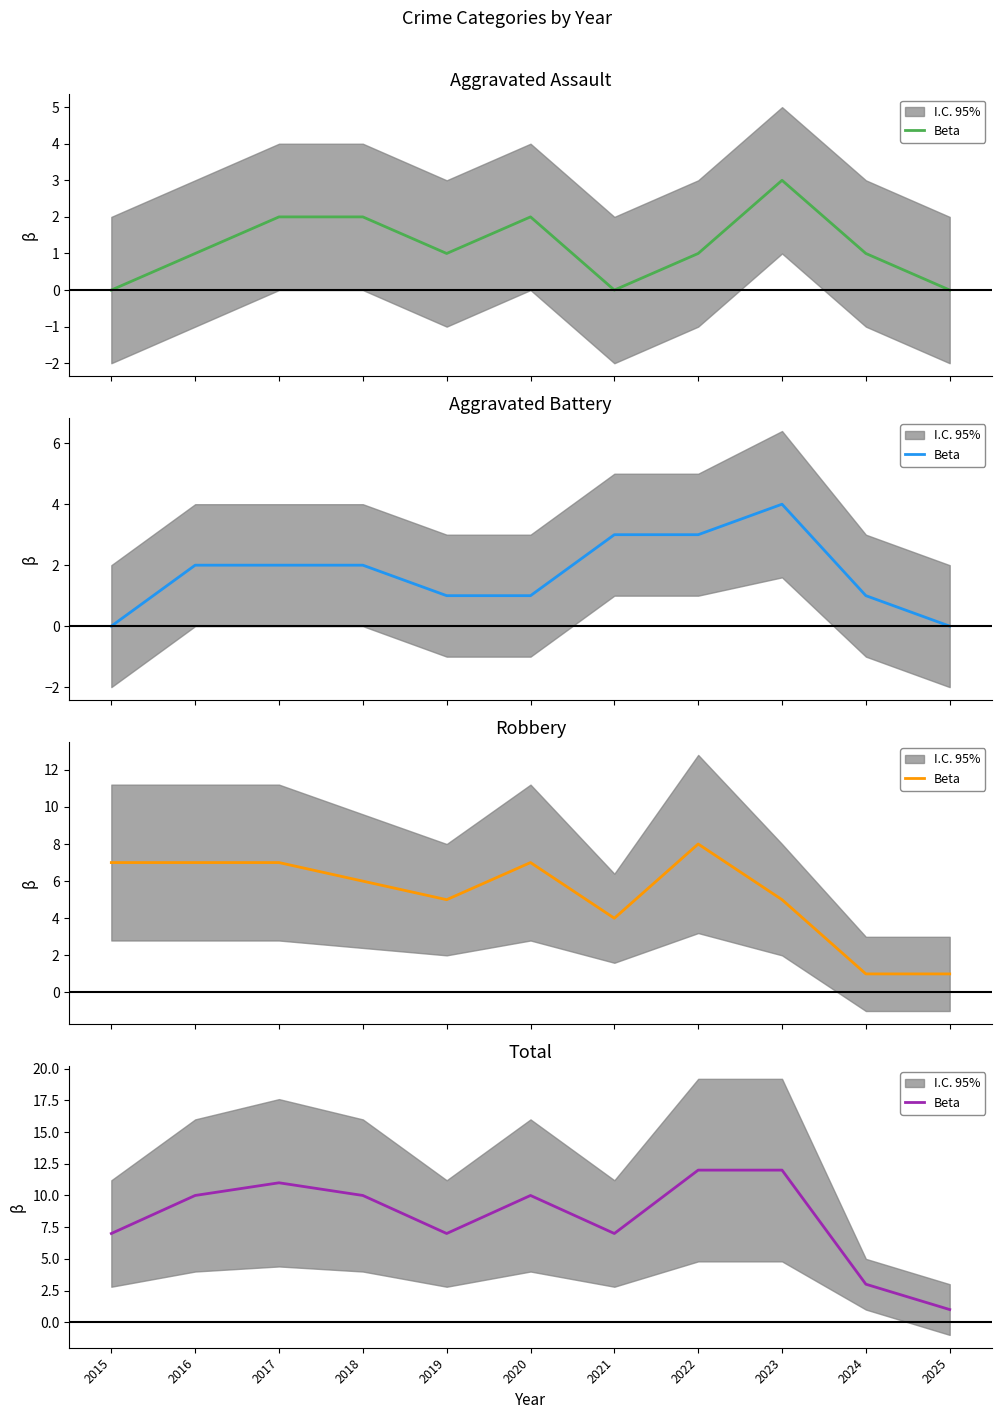

Between 2017 and 2025, which is larger?

2017